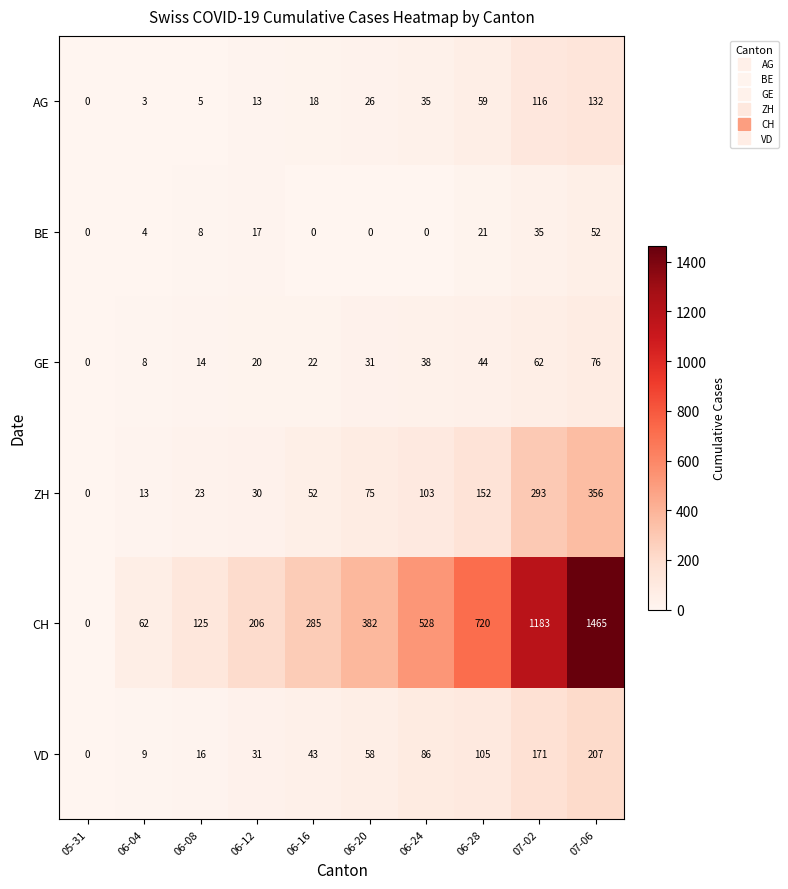

Where is BE nearest to the value 26?

06-28